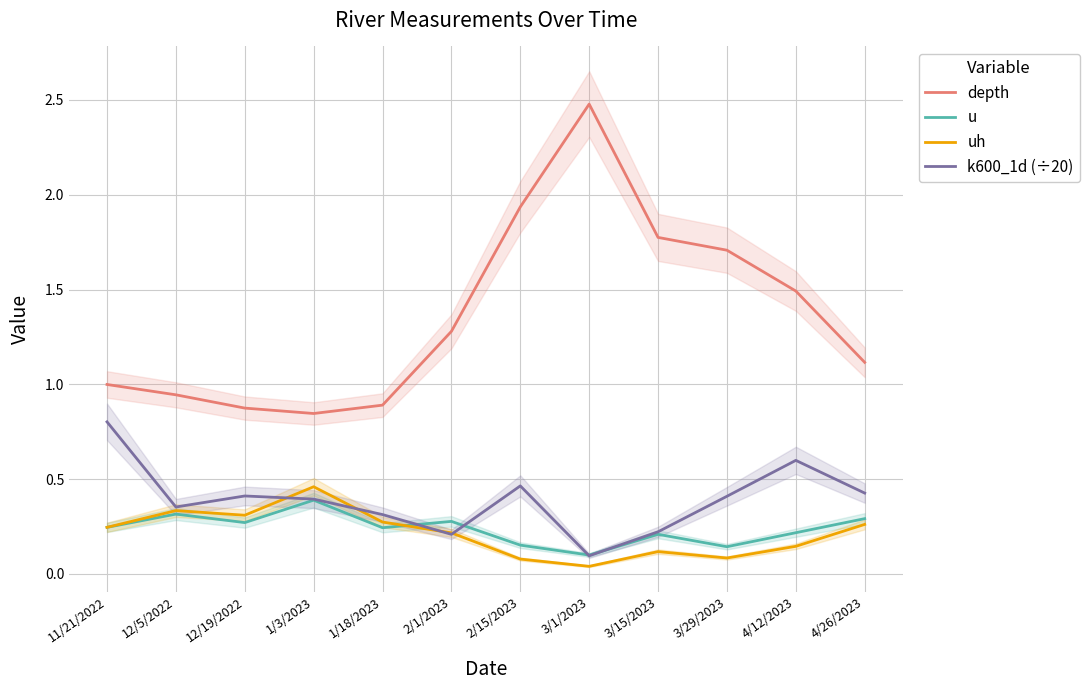

How many intersections are there between uh and k600_1d (÷20)?

4